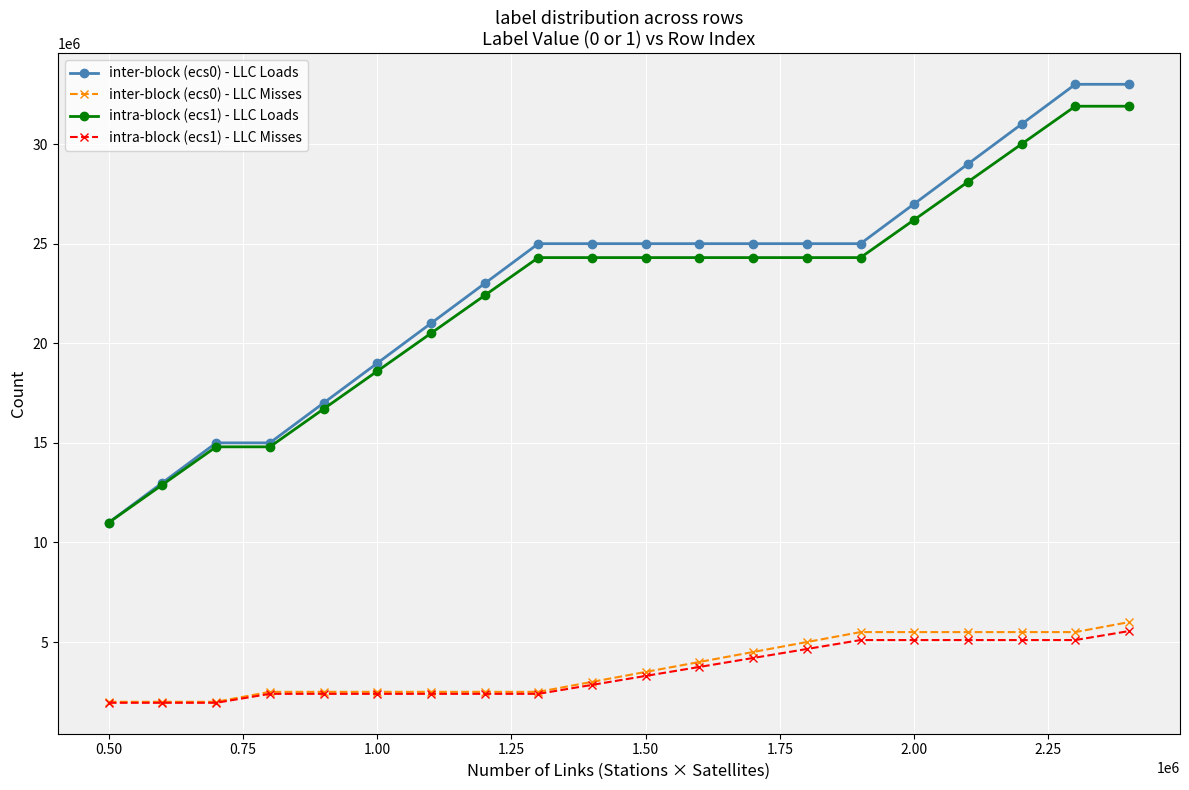

Which series has the largest total across all categories?

inter-block (ecs0) - LLC Loads